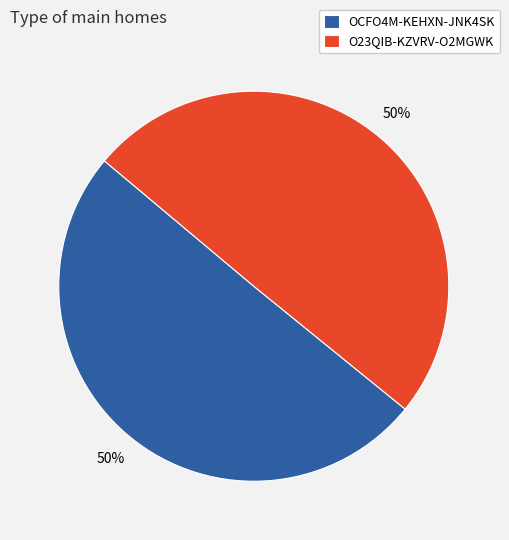

How many slices are in this pie chart?

2